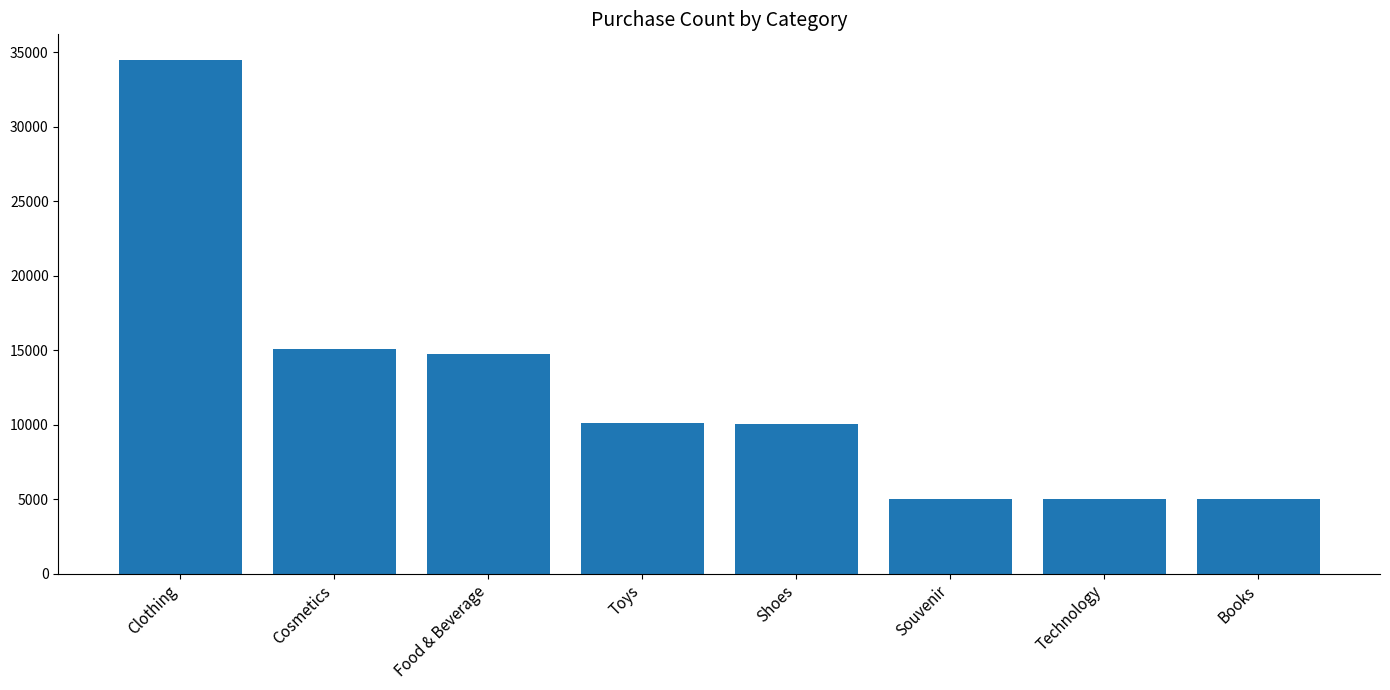

Between Technology and Food & Beverage, which is larger?

Food & Beverage